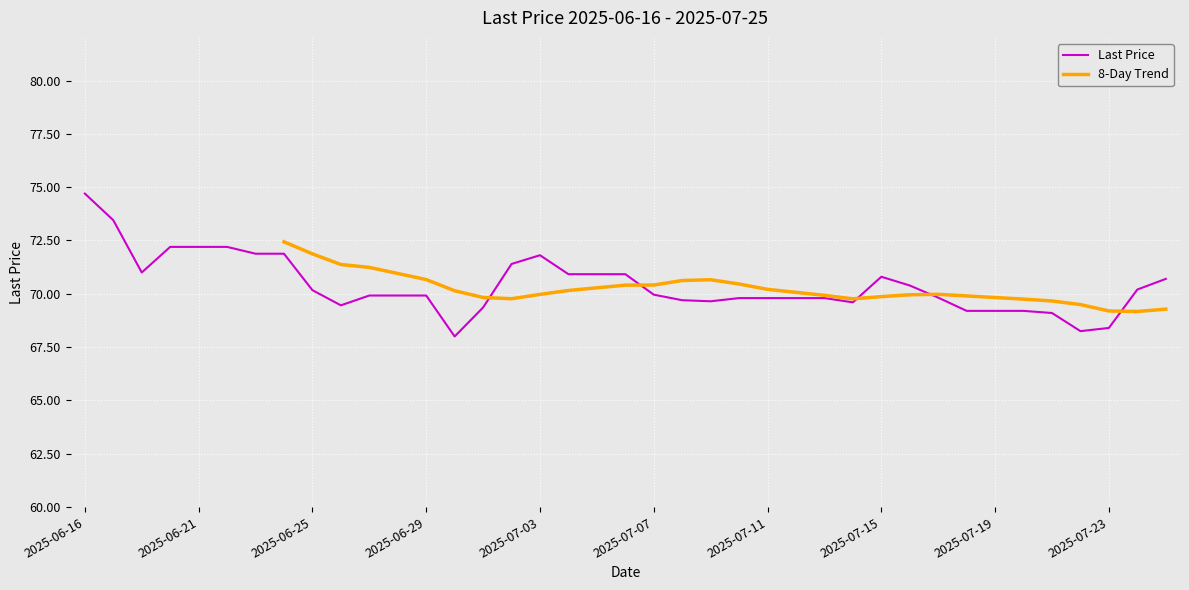

What is the minimum value shown in the chart?

68.0